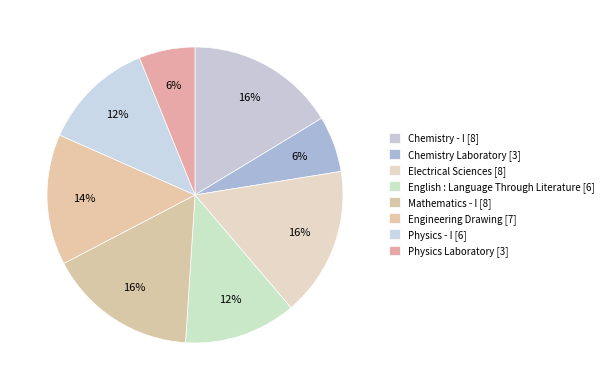

What is the change in value from Chemistry - I to Engineering Drawing?

-1